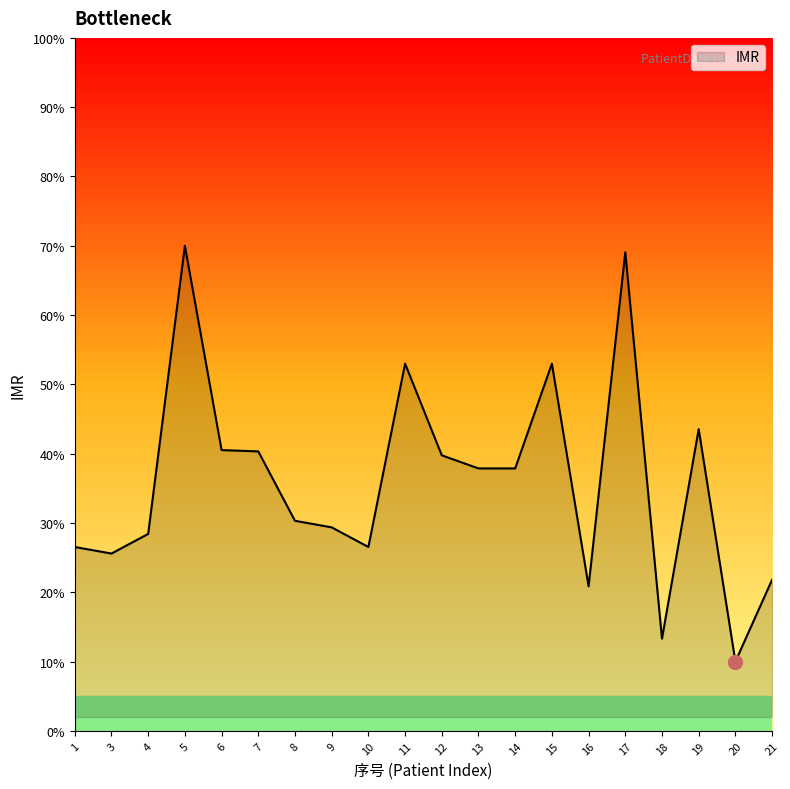

What is the change in value from 11 to 16?

-32.1